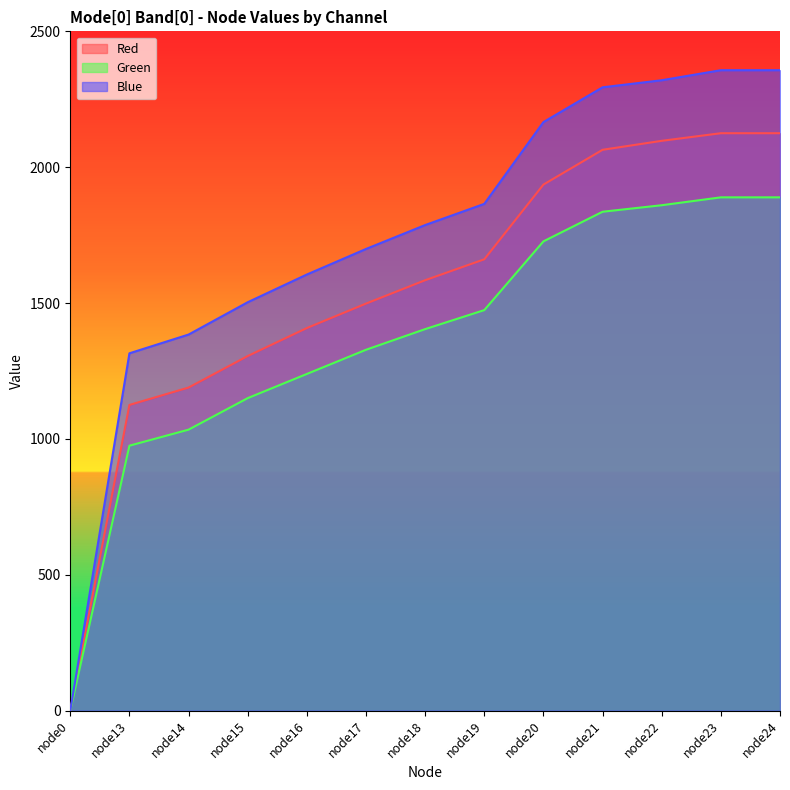

Is the value of Green at node16 greater than the value of Blue at node15?

No